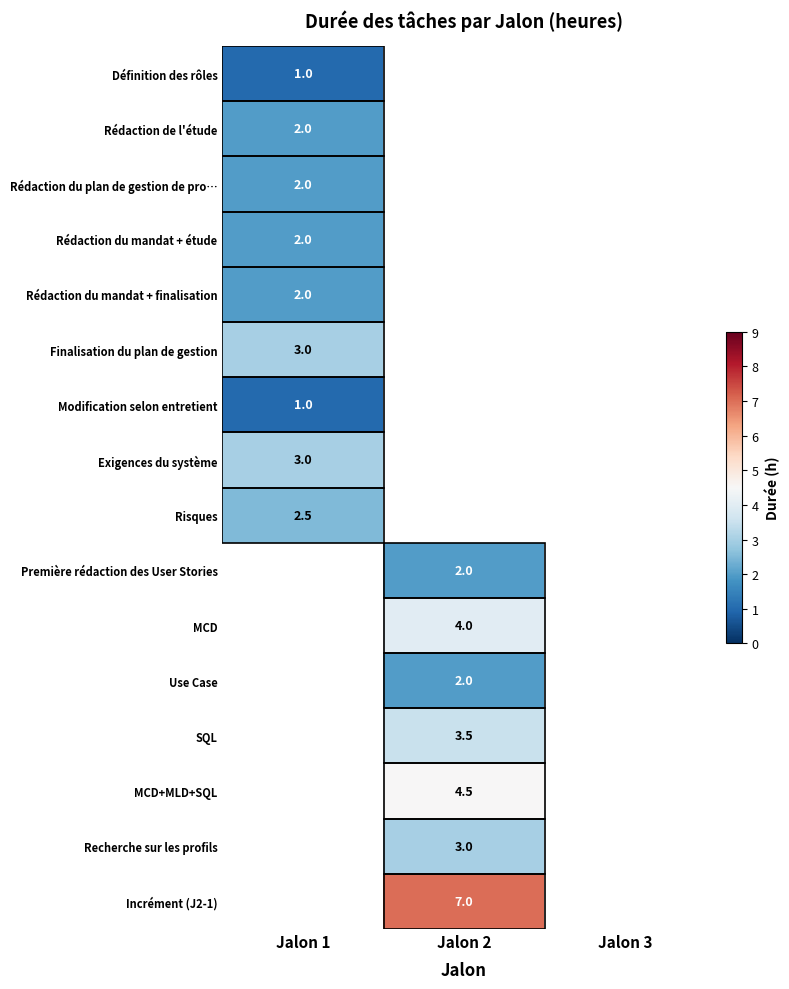

The value of SQL at Jalon 2 is 3.5. True or false?

True